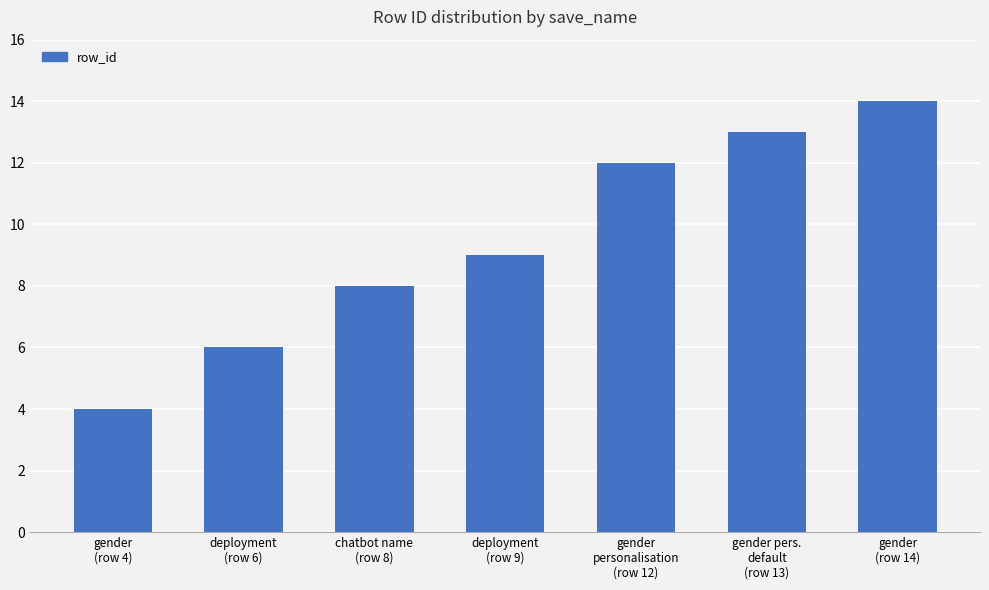

Reading left to right, list all the values displayed in this chart.

4	6	8	9	12	13	14